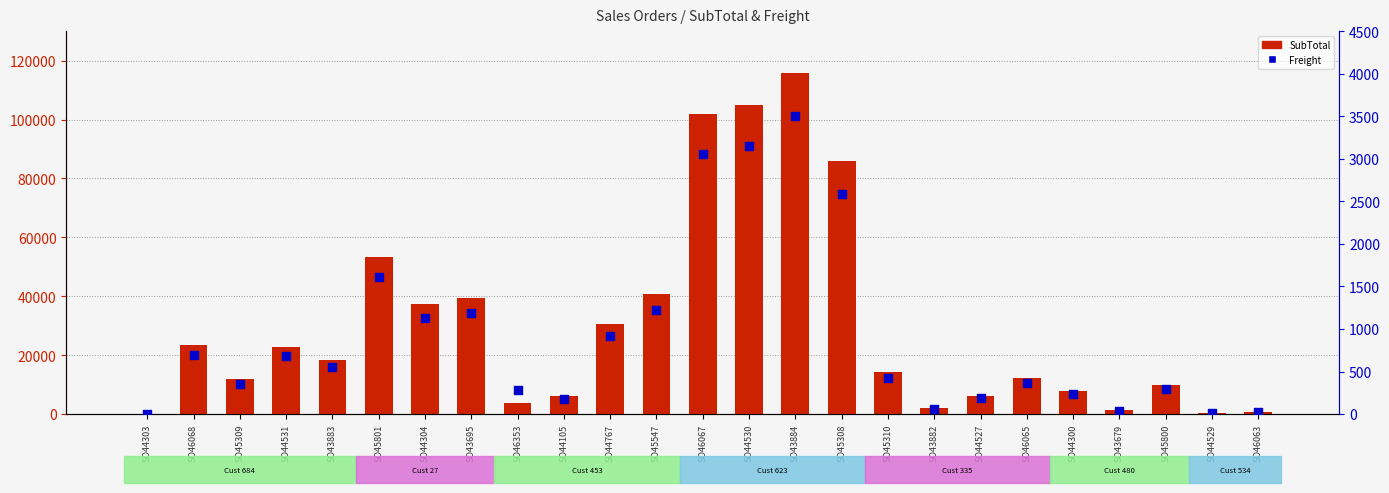

What are all the series names shown in the legend?

SubTotal, Freight